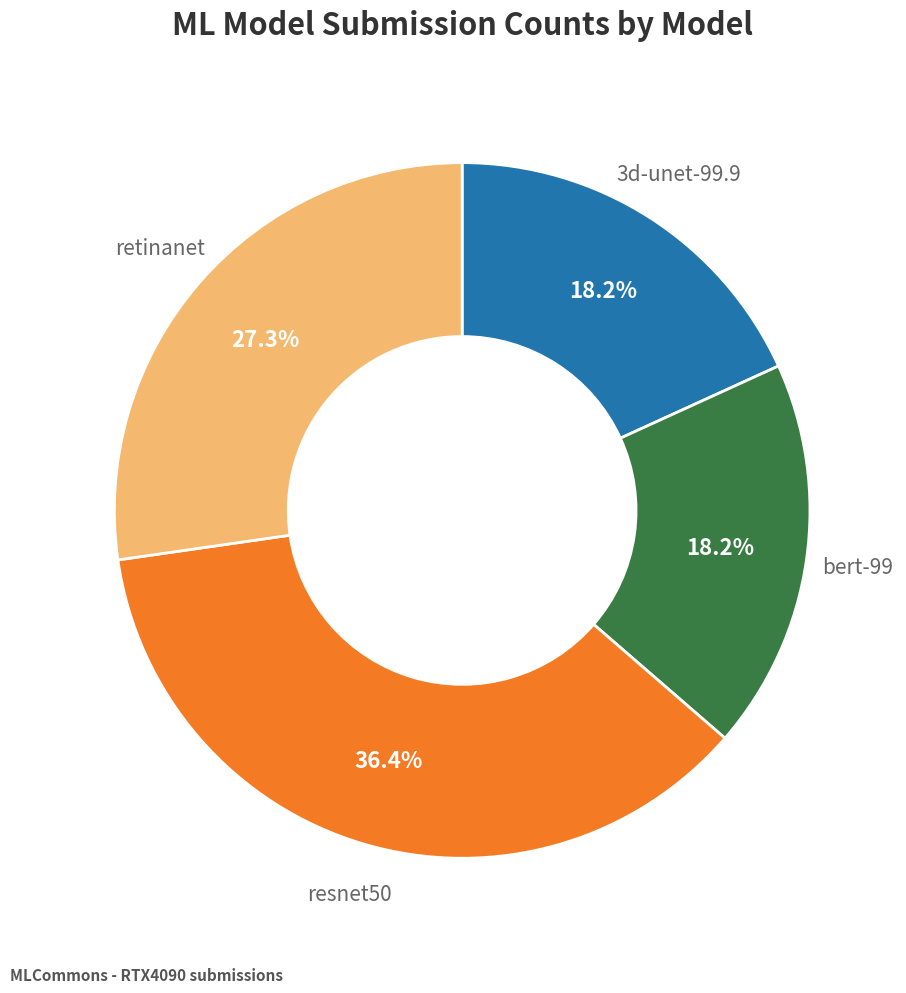

Is there a majority slice in this chart?

No